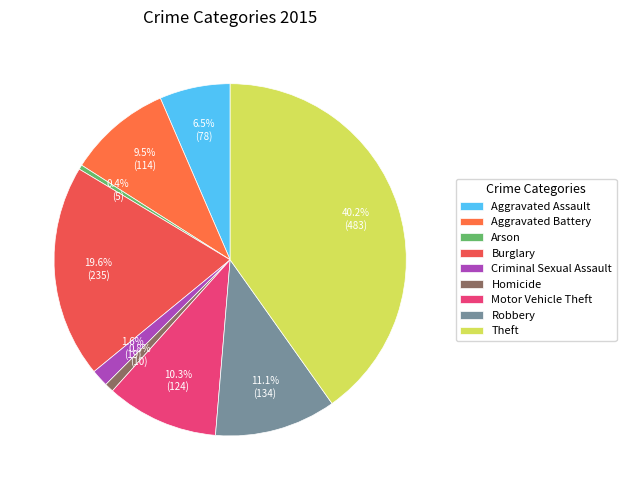

To the nearest percent, what is the average slice percentage?

11%